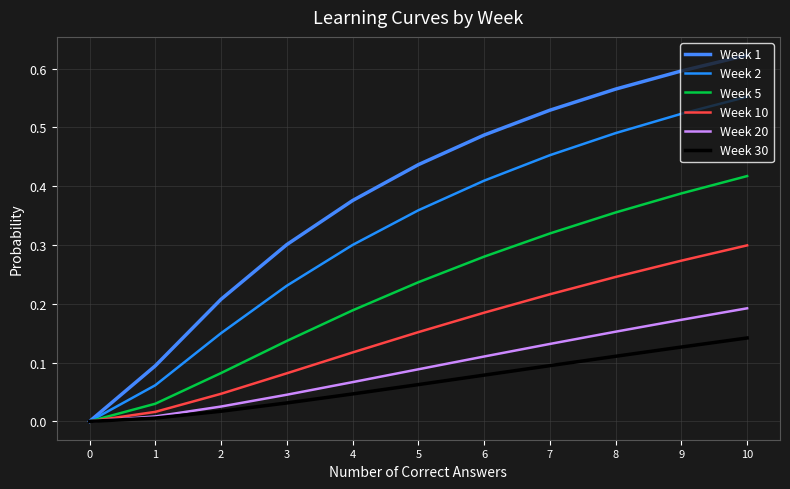

What is the spread (max minus min) of values at 3?

0.3